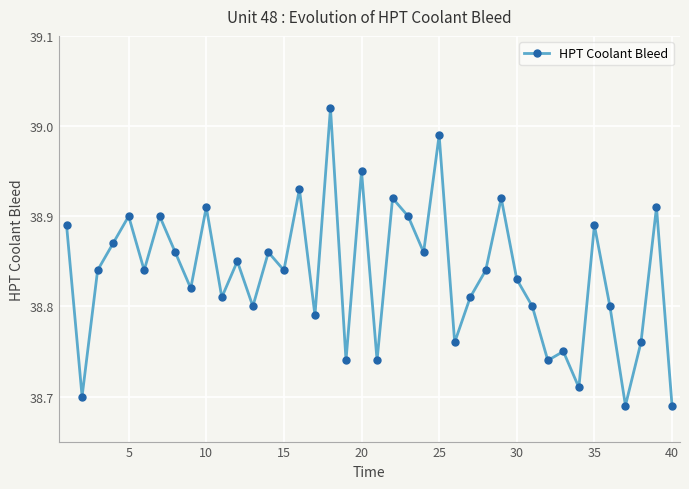

What is the difference between the second highest and second lowest values?

0.3